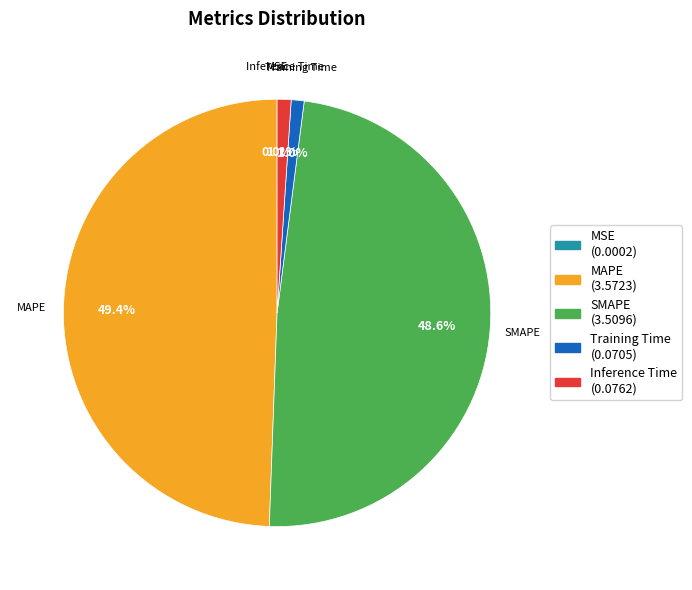

How much of the chart is everything except Inference Time?

98.9%